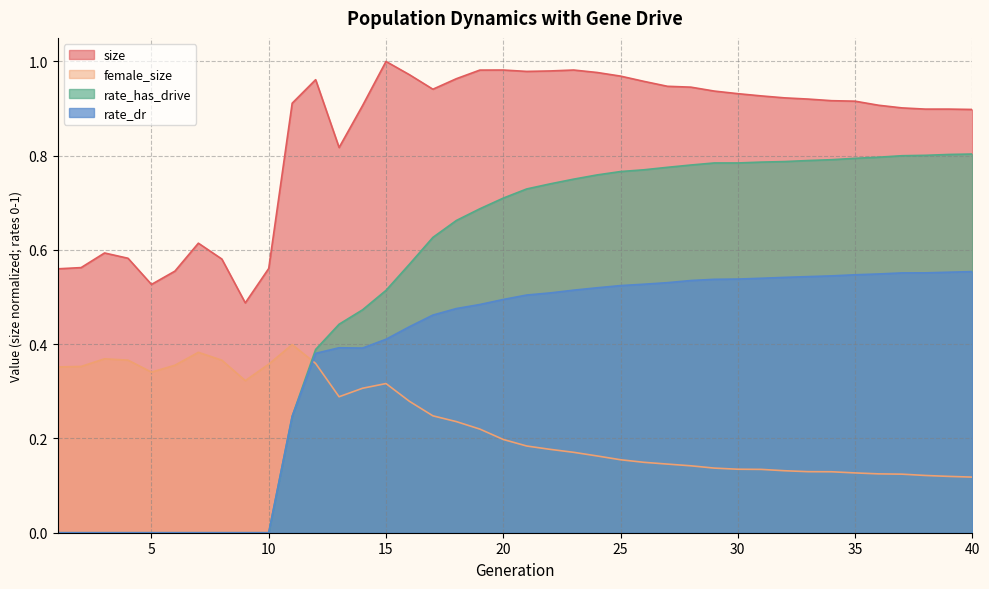

What are all the series names shown in the legend?

size, female_size, rate_has_drive, rate_dr